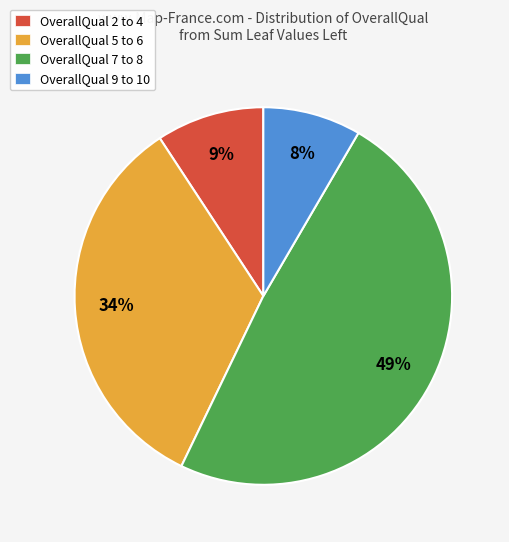

Count the number of slices in the pie.

4